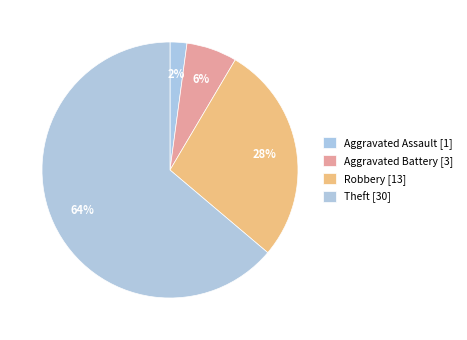

How many segments does this pie chart have?

4